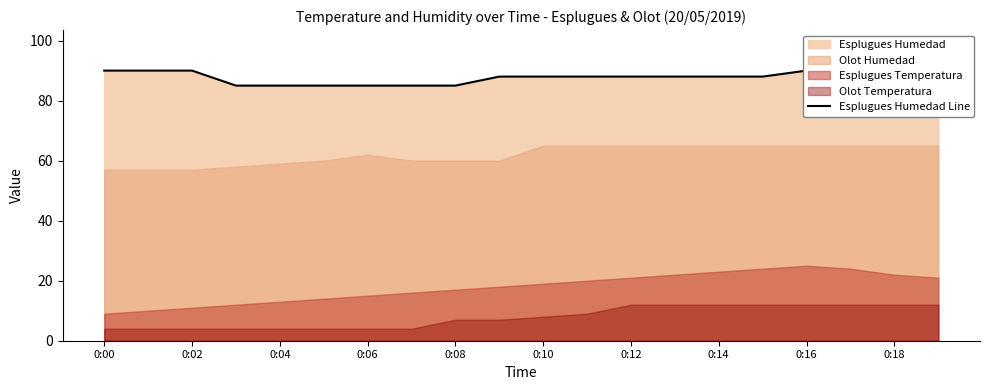

Reading left to right, what are all the values shown in this chart?

90	90	90	85	85	85	85	85	85	88	88	88	88	88	88	88	90	90	90	90